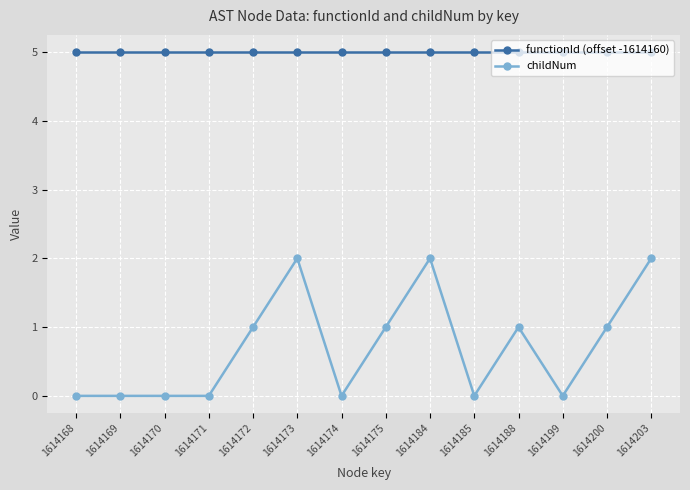

What is the maximum value shown in the chart?

5